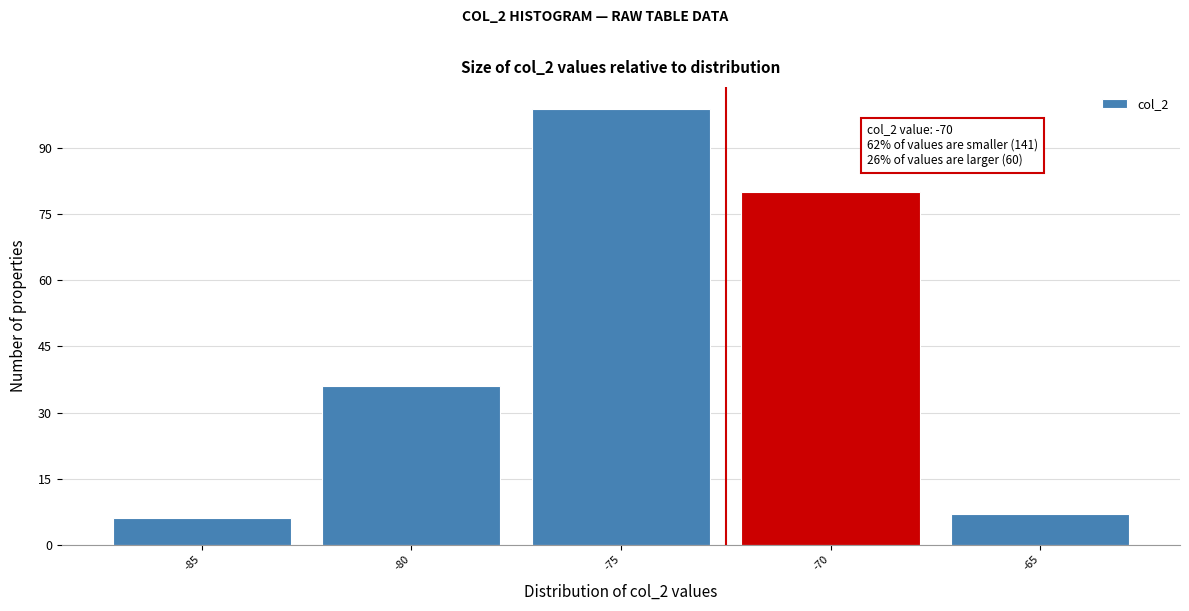

Reading right to left, what are all the values shown in this chart?

-65=7	-70=80	-75=99	-80=36	-85=6